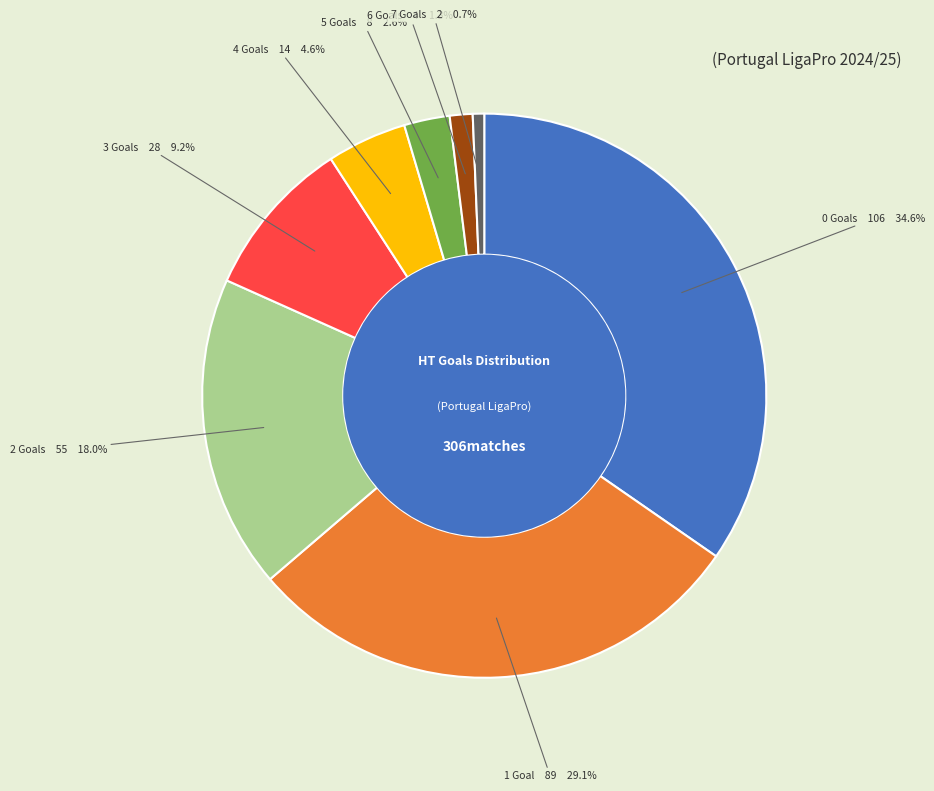

Does any single category account for the majority?

No